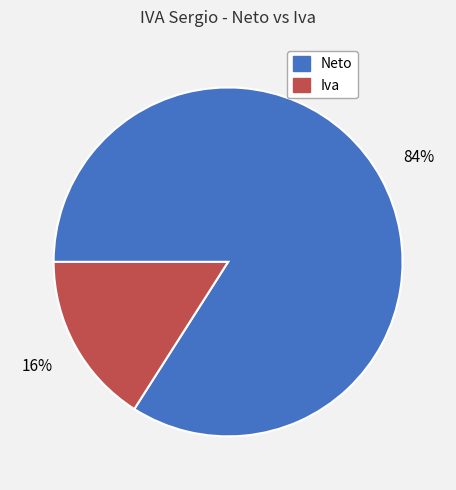

Do Iva and Neto together represent more than half of the pie?

Yes